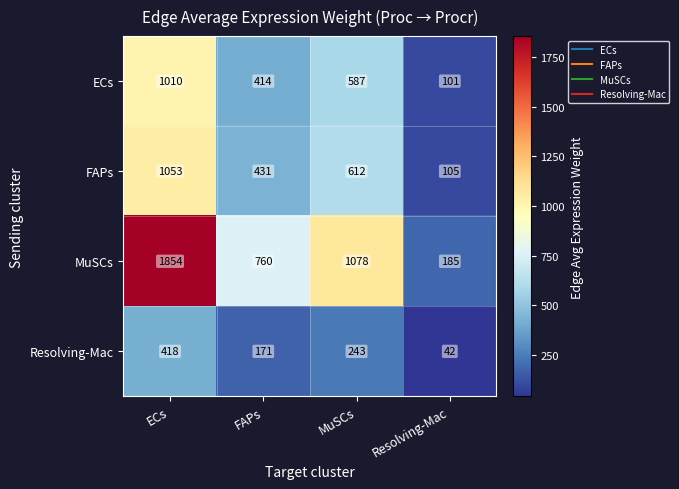

What is the approximate value of Resolving-Mac at MuSCs?

243